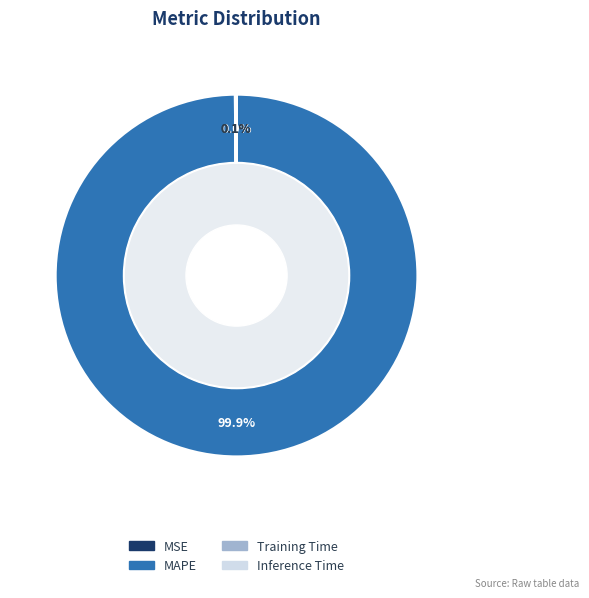

True or false: Inference Time accounts for 0% of the total.

True